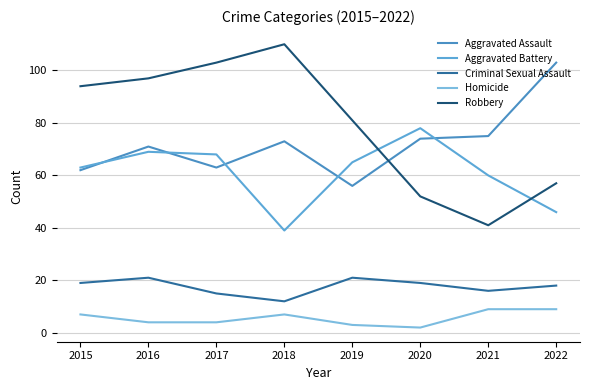

Is it true that Aggravated Assault equals 75 at 2021?

True